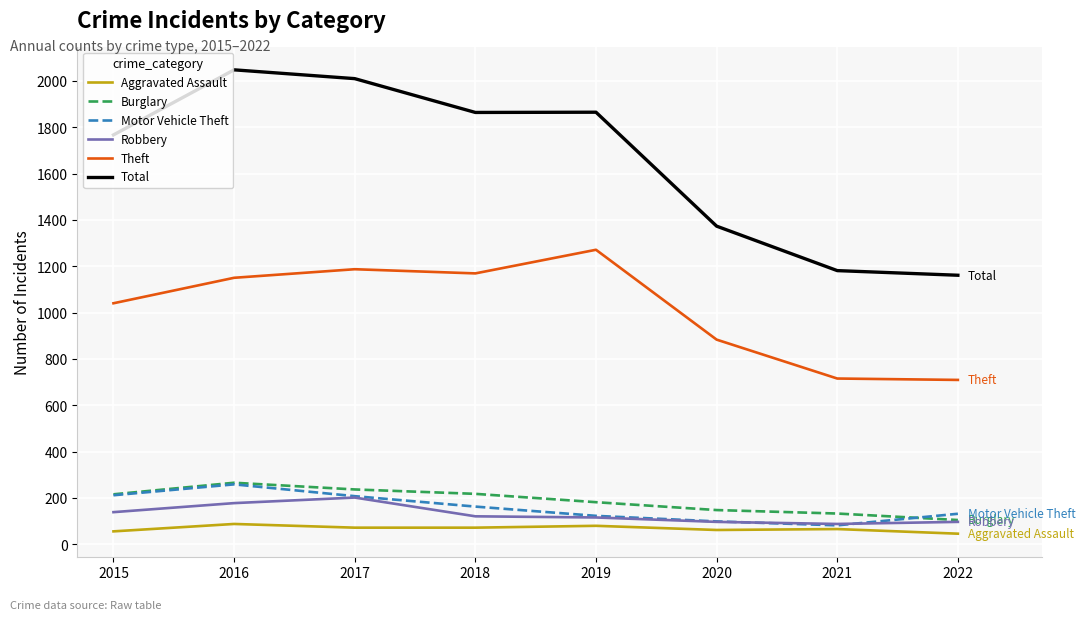

At which label does Burglary reach its minimum?

2022